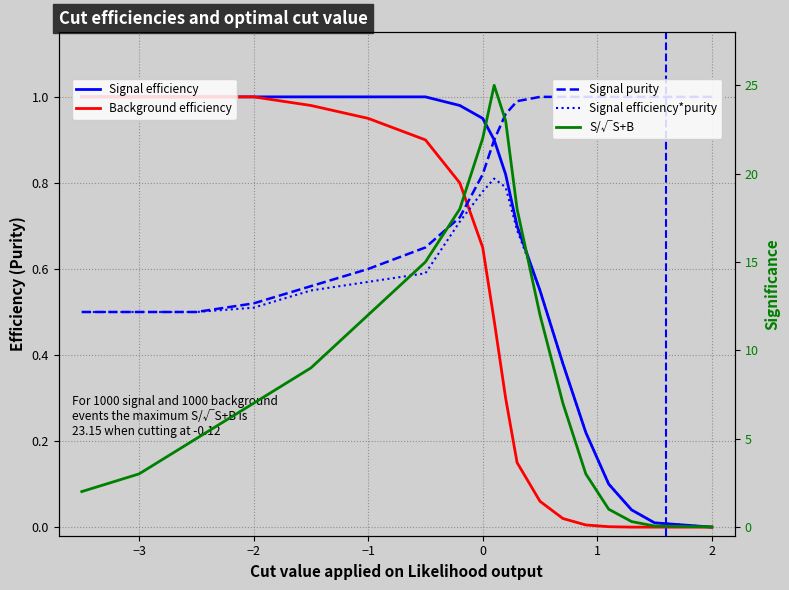

True or false: Signal efficiency has a value of 0.2 at 15.

False